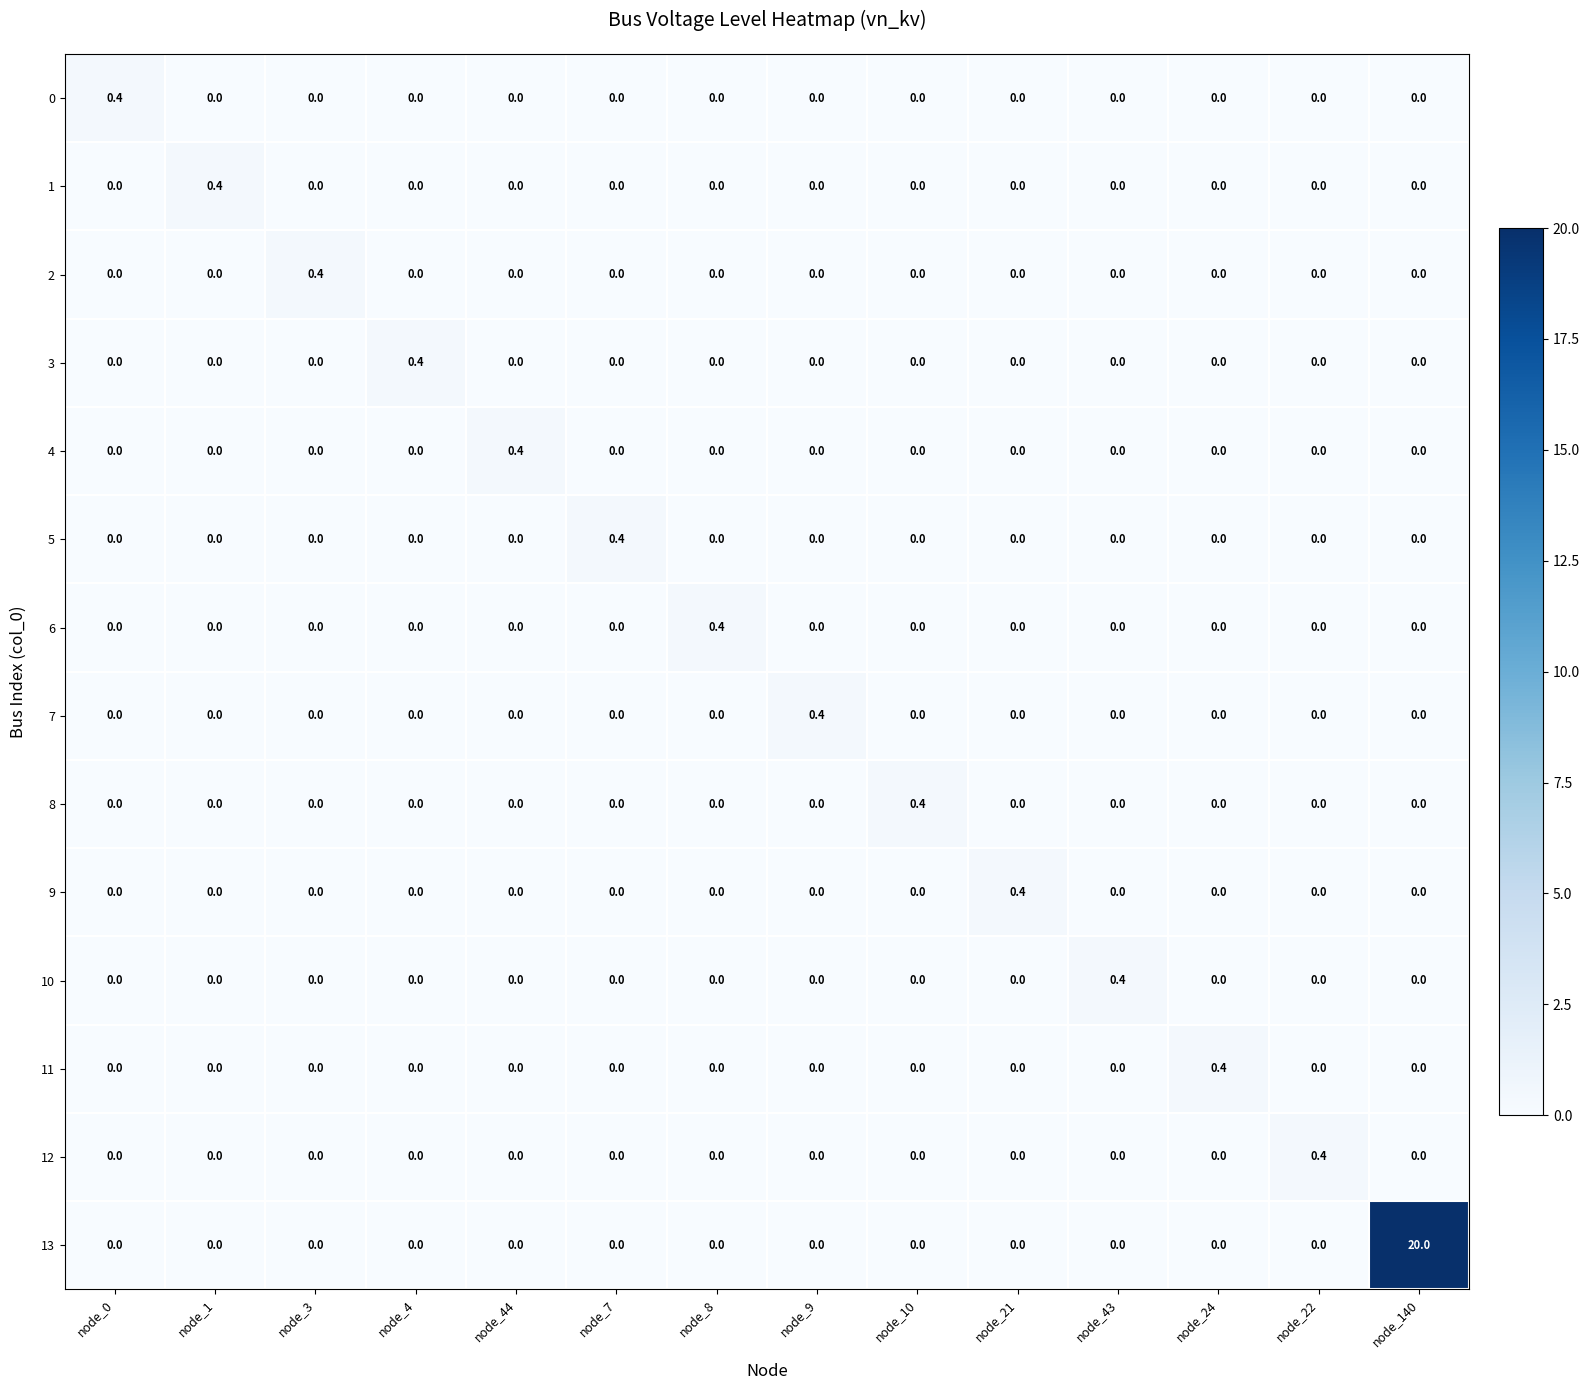

What is the sum of all 12 values?

0.4